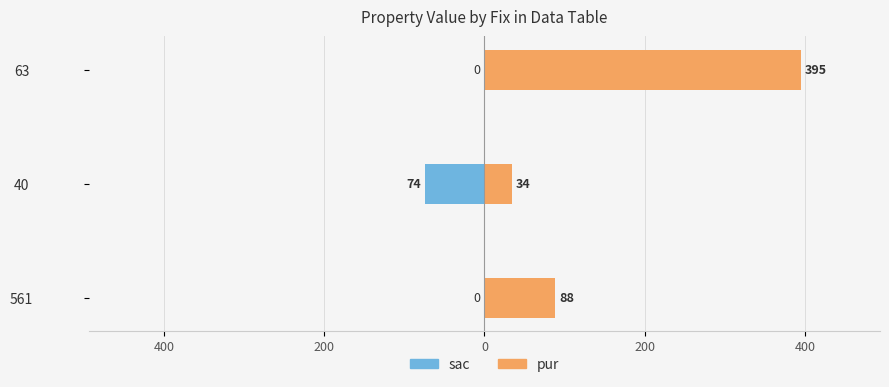

Rank the series at 40 from lowest to highest value.

sac, pur